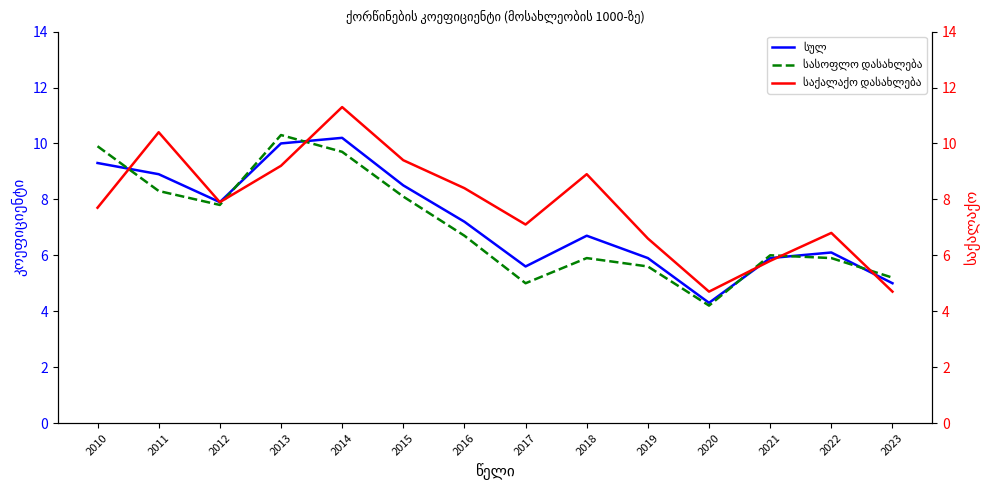

Is the value of სასოფლო დასახლება at 2023 greater than the value of საქალაქო დასახლება at 2019?

No